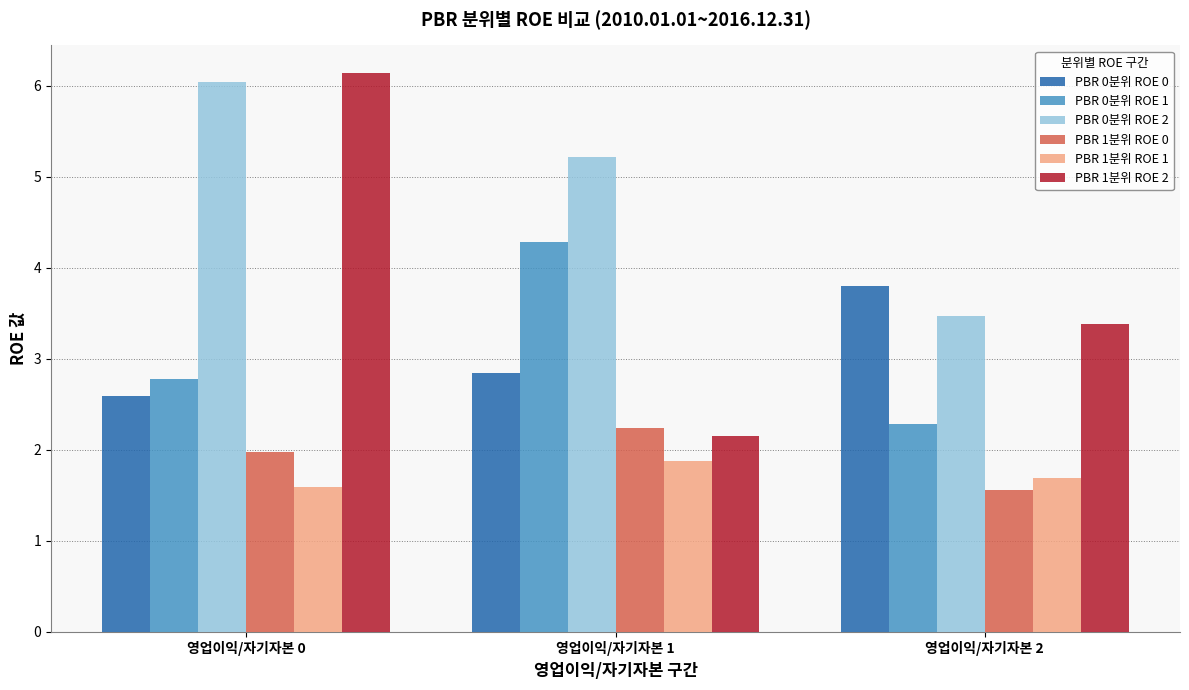

How many PBR 0분위 ROE 1 values are between 2 and 4?

2